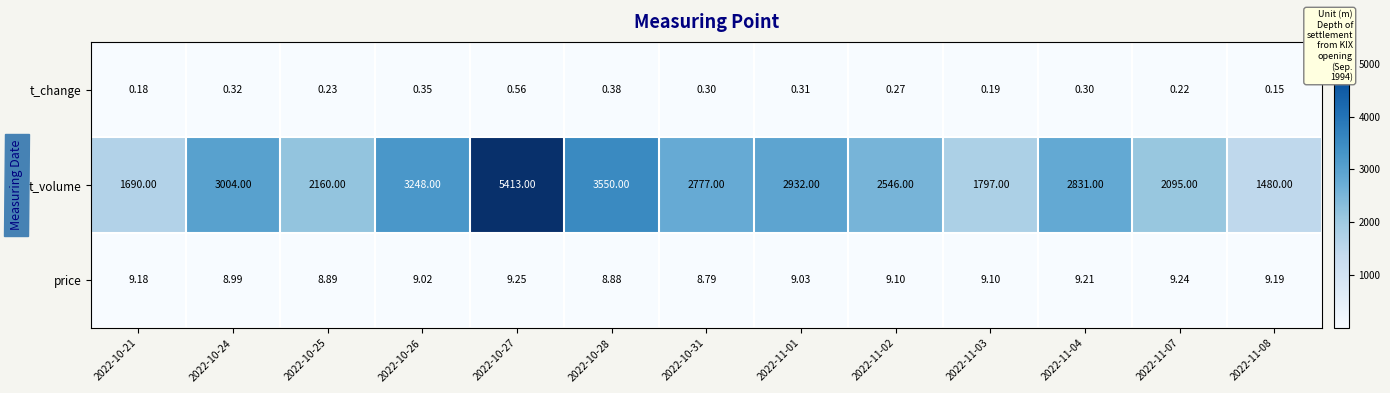

How many data points in price are above 9?

9